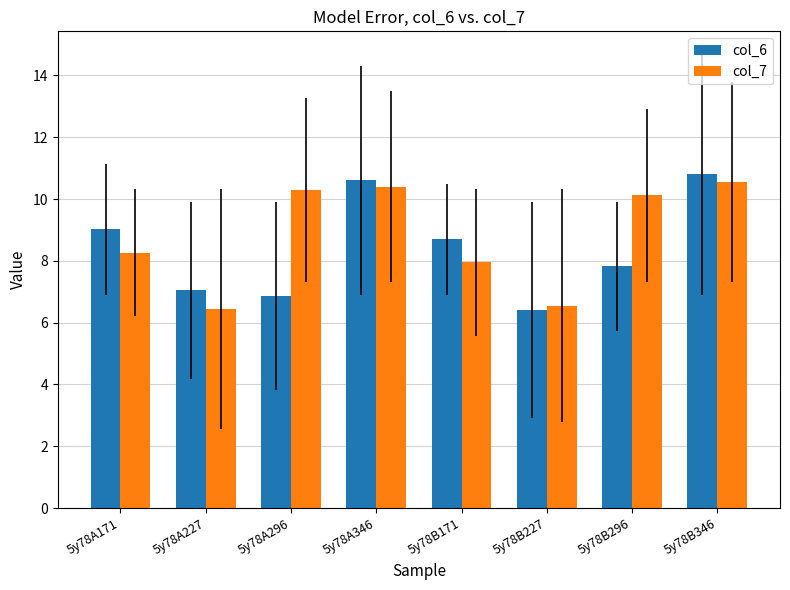

What is the sum of the col_7 values at 5y78B296 and 5y78A346?

20.5